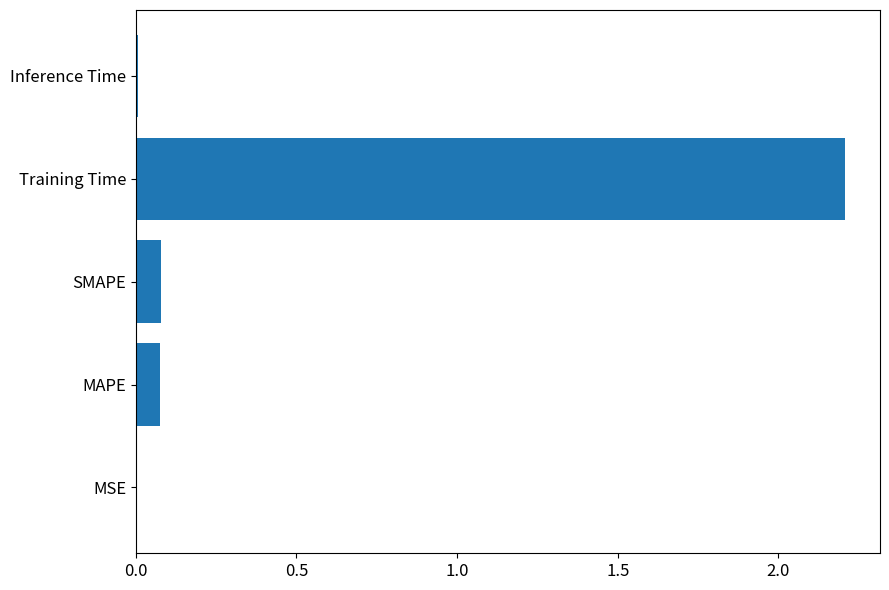

What is the sum of all values?

2.4